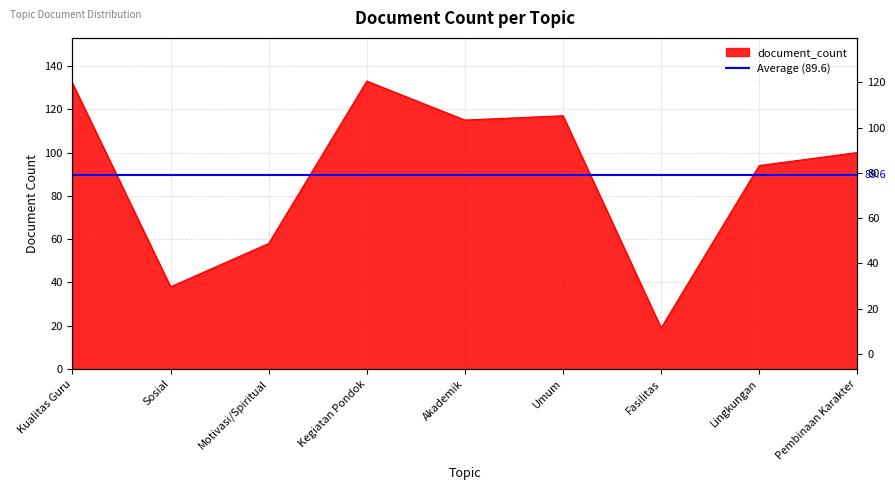

List the labels in order of value, smallest first.

Fasilitas, Sosial, Motivasi/Spiritual, Lingkungan, Pembinaan Karakter, Akademik, Umum, Kualitas Guru, Kegiatan Pondok